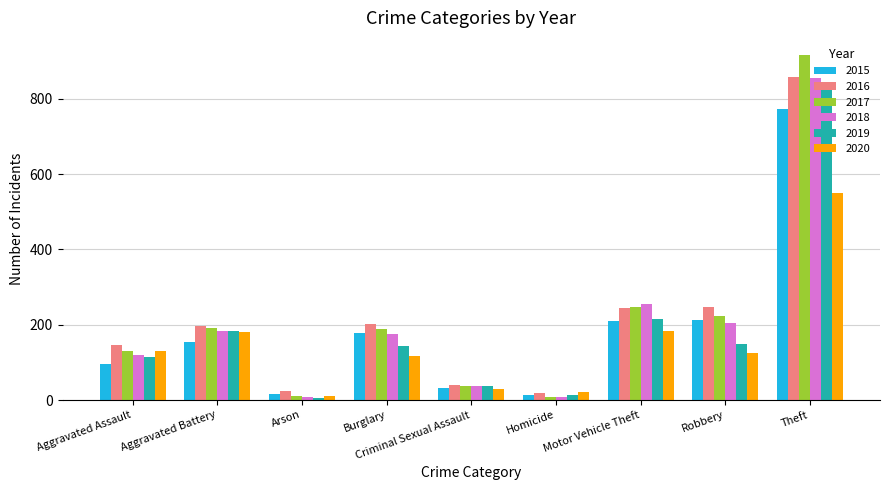

What is the greatest value displayed?

916